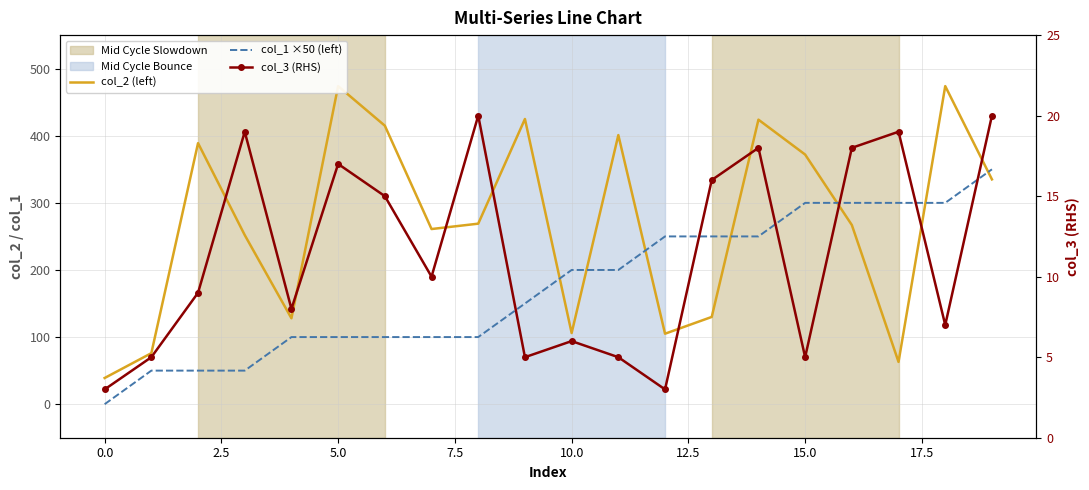

Reading right to left, extract all data points from this chart.

col_2 (left): 335	474	63	267	372	424	130	105	401	106	425	269	261	415	474	128	252	389	76	39
col_1 ×50 (left): 350	300	300	300	300	250	250	250	200	200	150	100	100	100	100	100	50	50	50	0
col_3 (RHS): 20	7	19	18	5	18	16	3	5	6	5	20	10	15	17	8	19	9	5	3